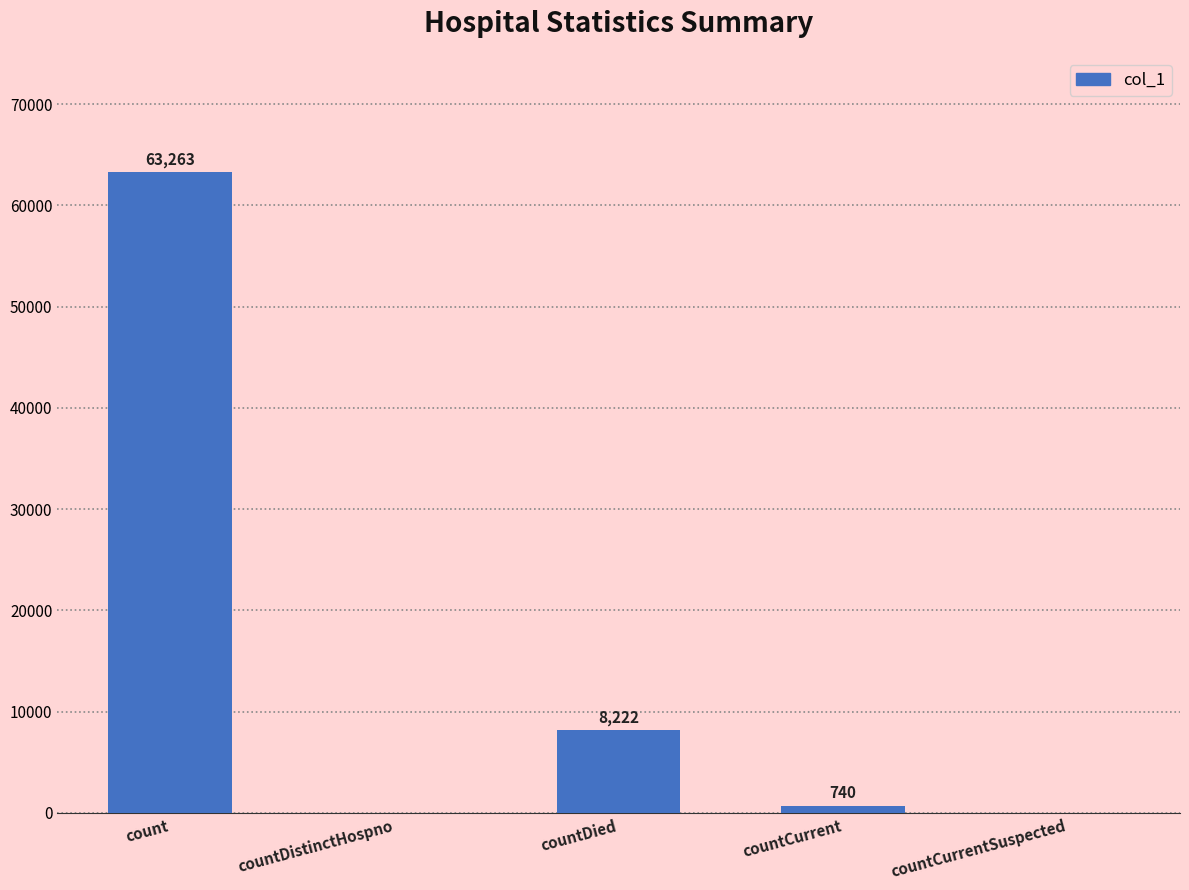

How many distinct data groups are displayed?

1